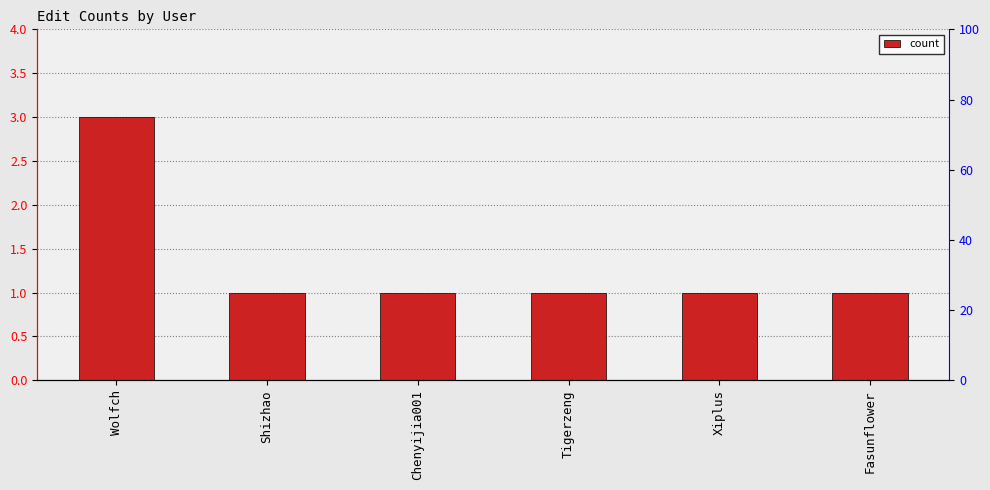

What value does the data have at Chenyijia001?

1